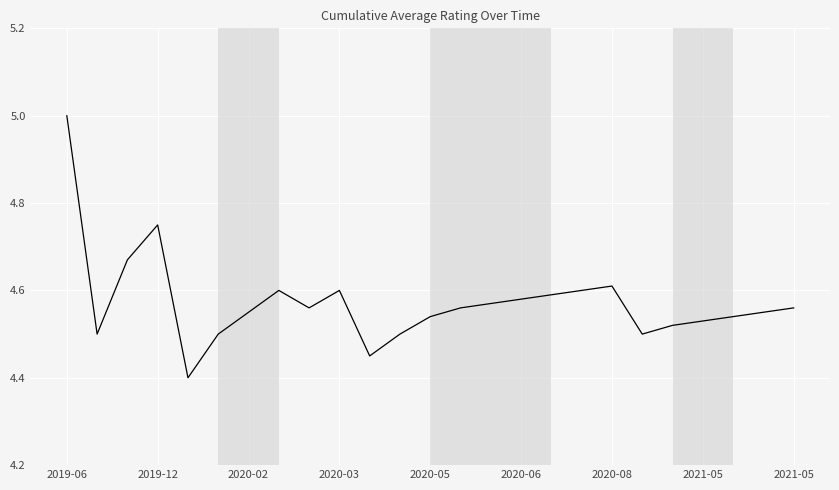

What is the difference between the maximum and minimum values?

0.6